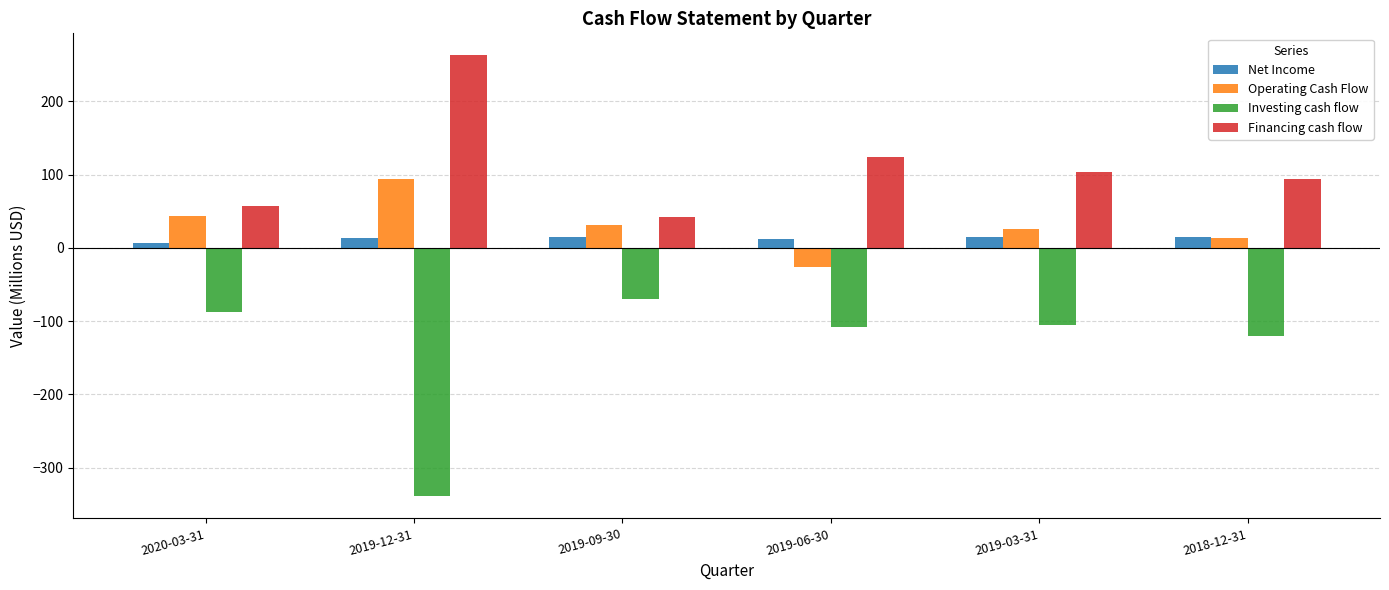

What is the maximum value shown in the chart?

262.7